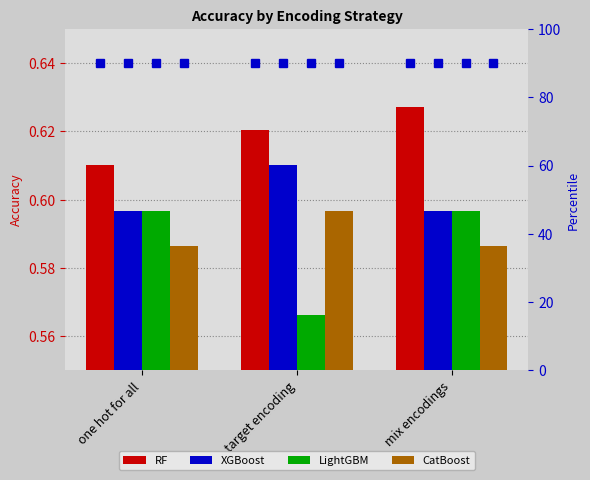

What position from the right is one hot for all?

3